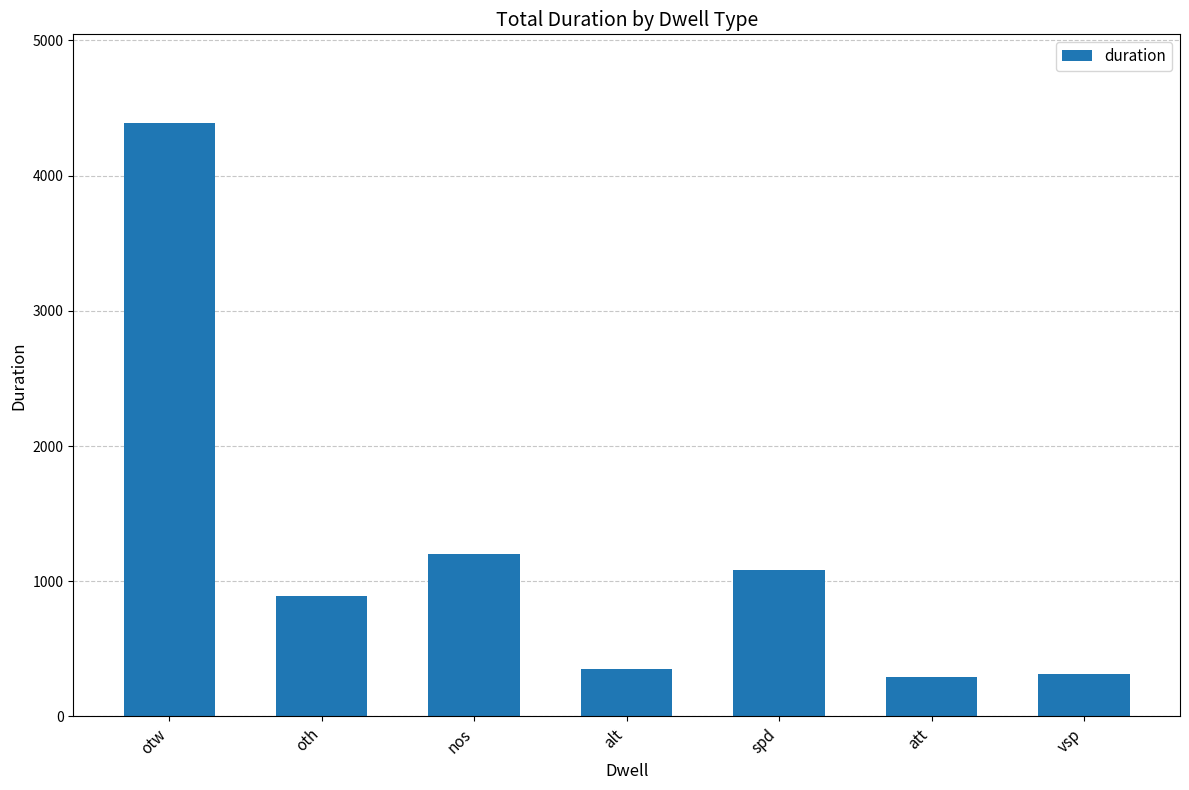

The chart shows a value of 119 at att. True or false?

False